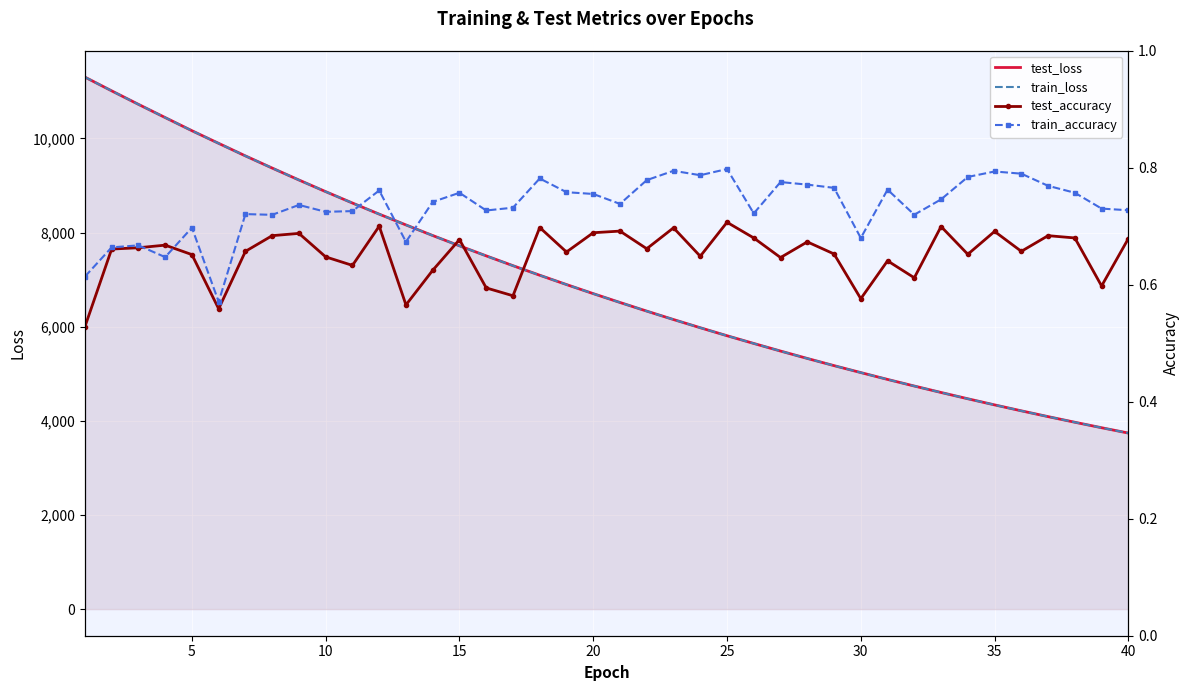

What is the highest value of the train_loss series?

11301.9